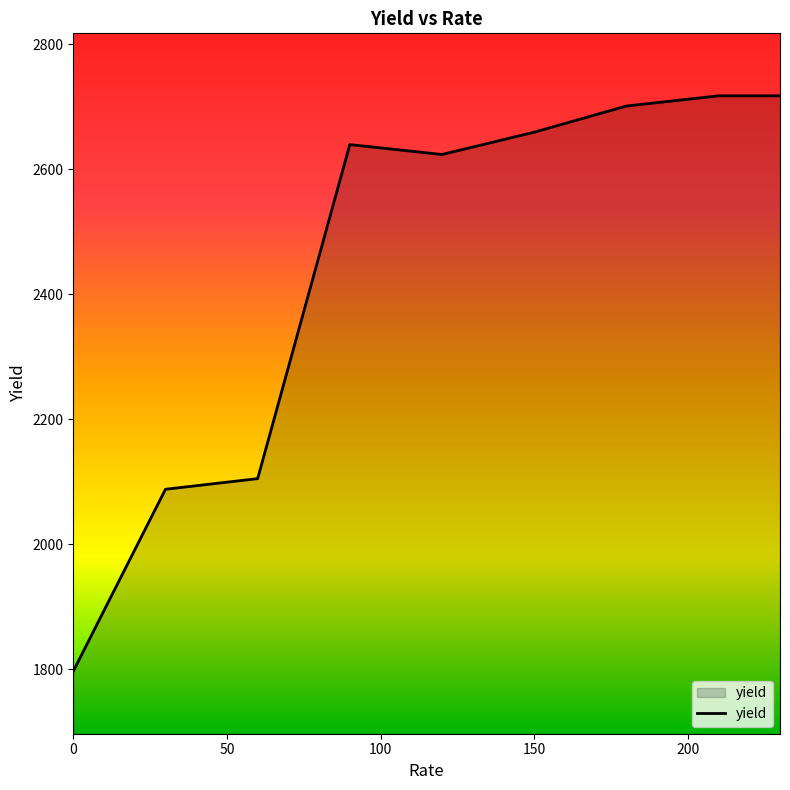

True or false: there are more than 2 points higher than both neighbors.

False